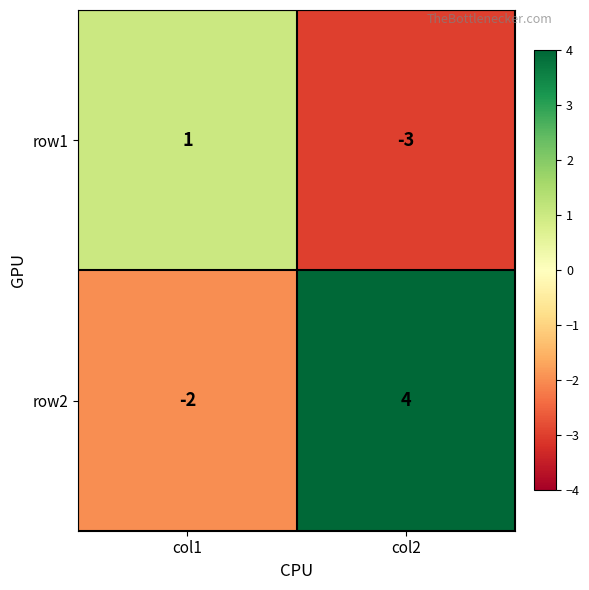

Reading left to right, list all the values displayed in this chart.

row1: col1=1	col2=-3
row2: col1=-2	col2=4